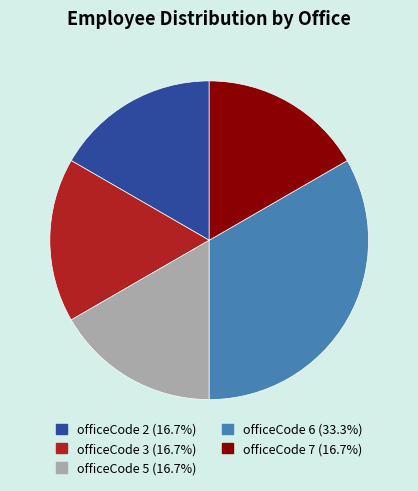

Is the sum of officeCode 5 (16.7%) and officeCode 2 (16.7%) greater than half?

No